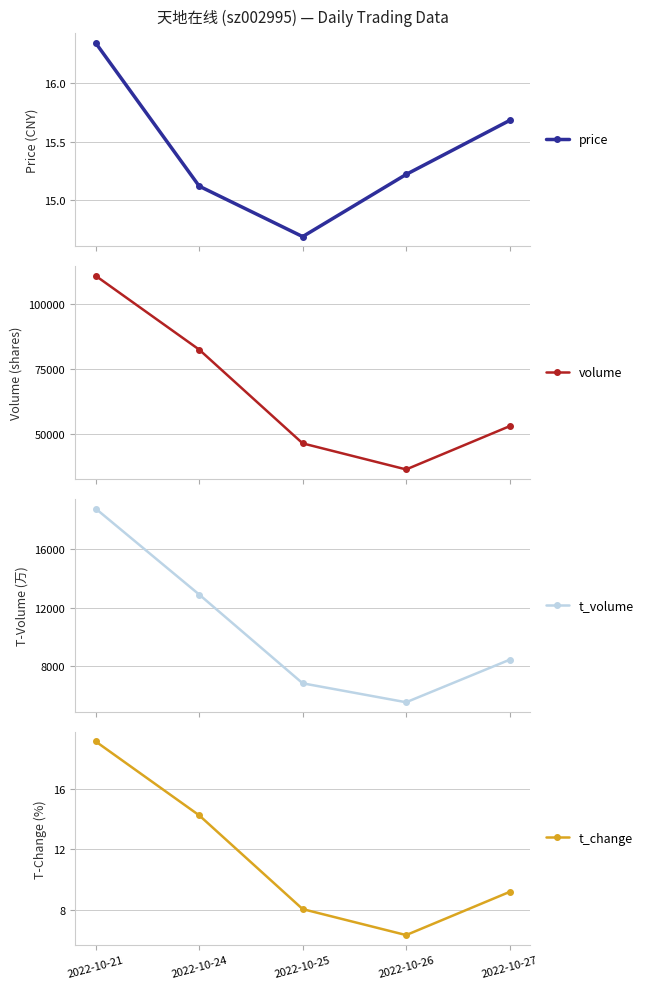

What is the value of the price point at the 2nd from the left?

15.1